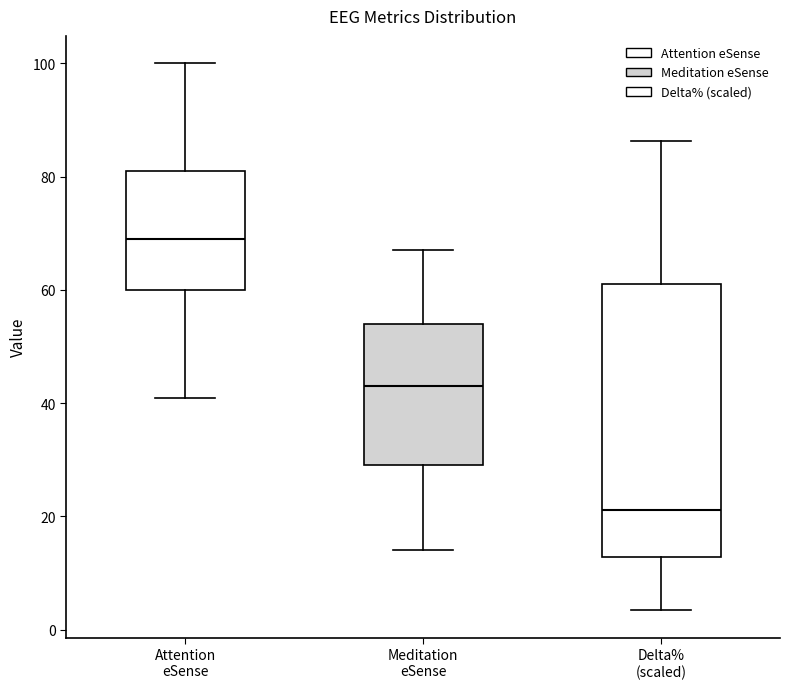

Reading left to right, read every box against the y-axis: the position of its median line, the range the box covers, and the ends of its whiskers. The values are not printed on the chart, so give them approximately, as read against the axis.

Attention eSense: median 70, box 60 to 82, whiskers 42 to 100
Meditation eSense: median 44, box 30 to 54, whiskers 14 to 68
Delta% (scaled): median 22, box 12 to 60, whiskers 4 to 86